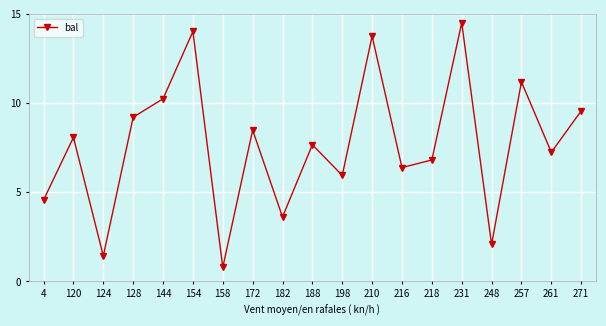

What is the value of the 10th point from the left?

7.7